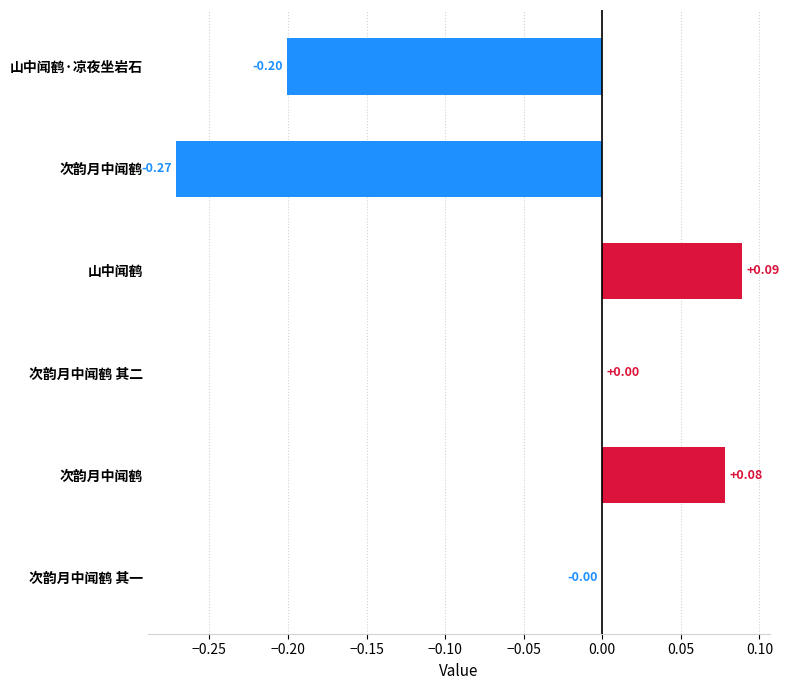

How many series are shown in this chart?

1